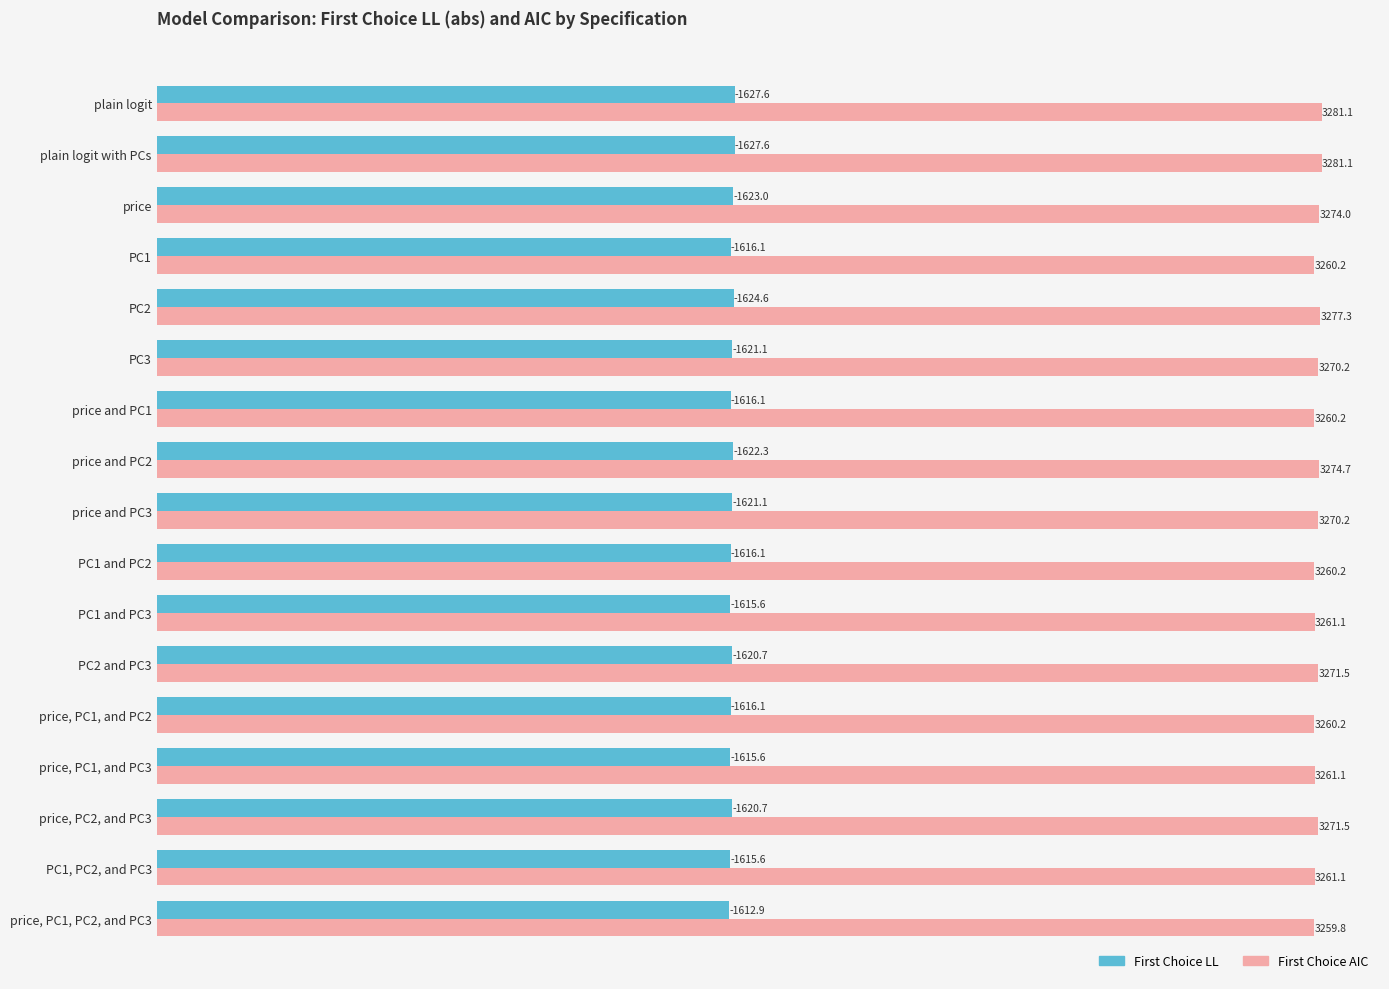

True or false: First Choice AIC has a value of 4907.5 at plain logit.

False